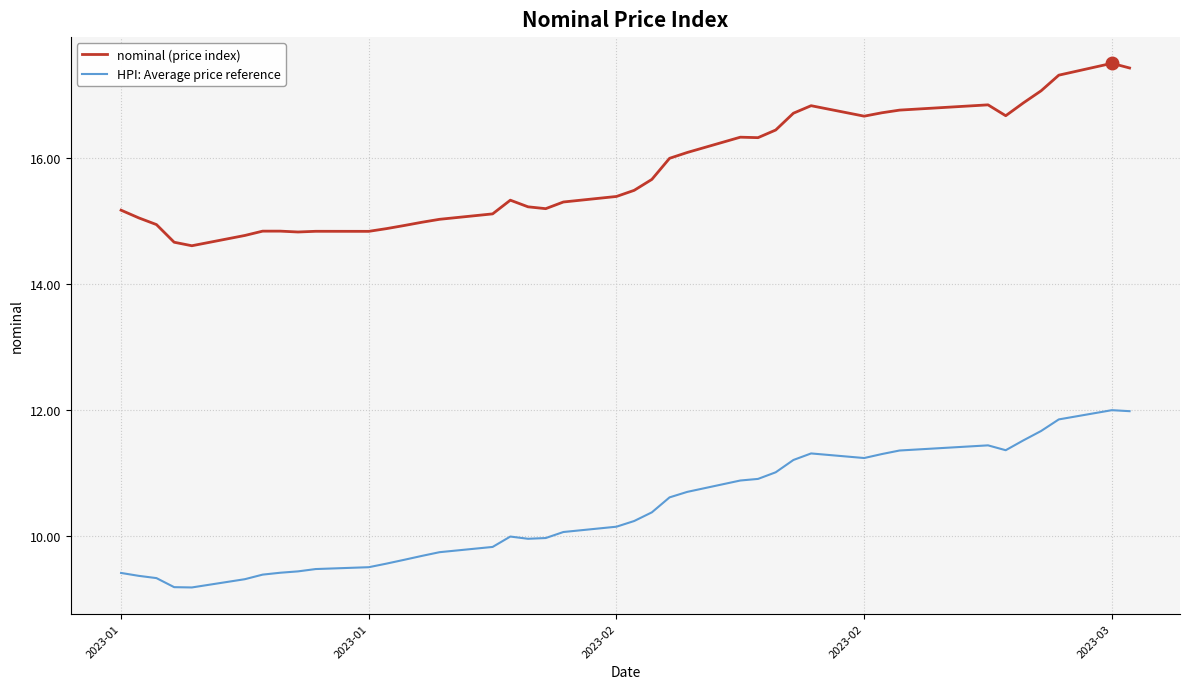

What is the minimum value shown in the chart?

9.2